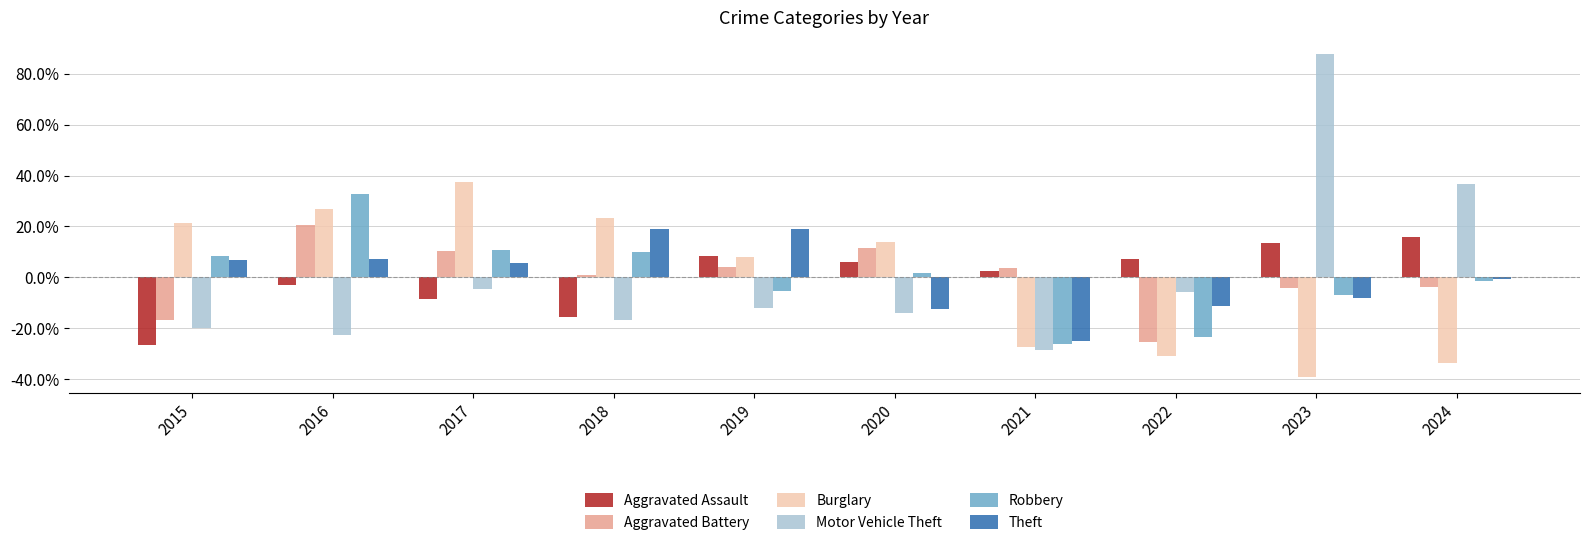

Is it true that Aggravated Battery equals 0.8 at 2018?

True